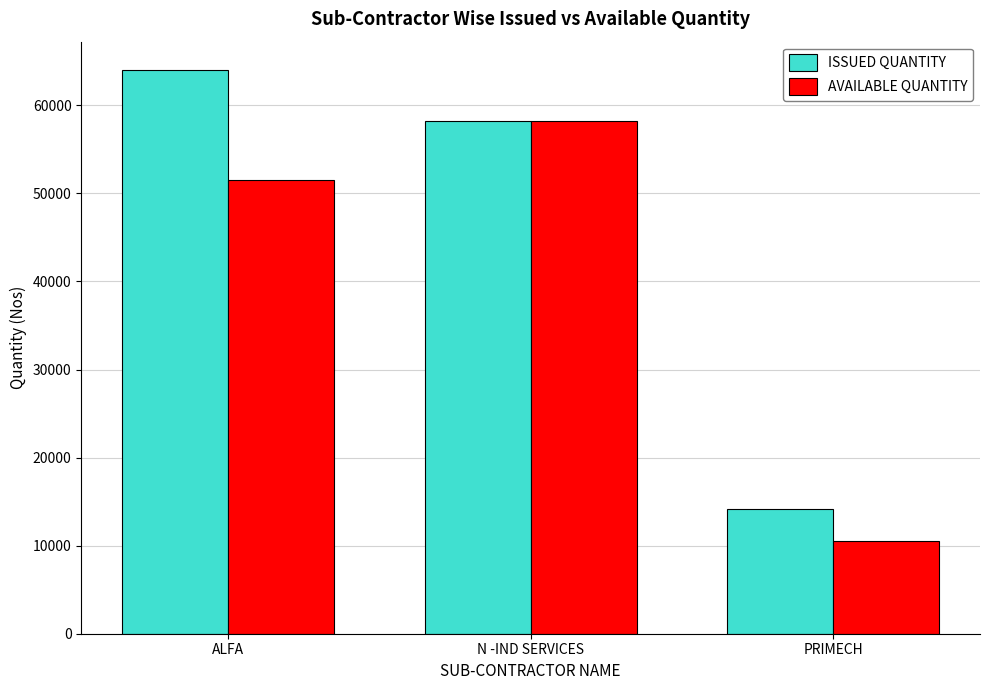

What is the value of the ISSUED QUANTITY bar at the 3rd from the left?

14220